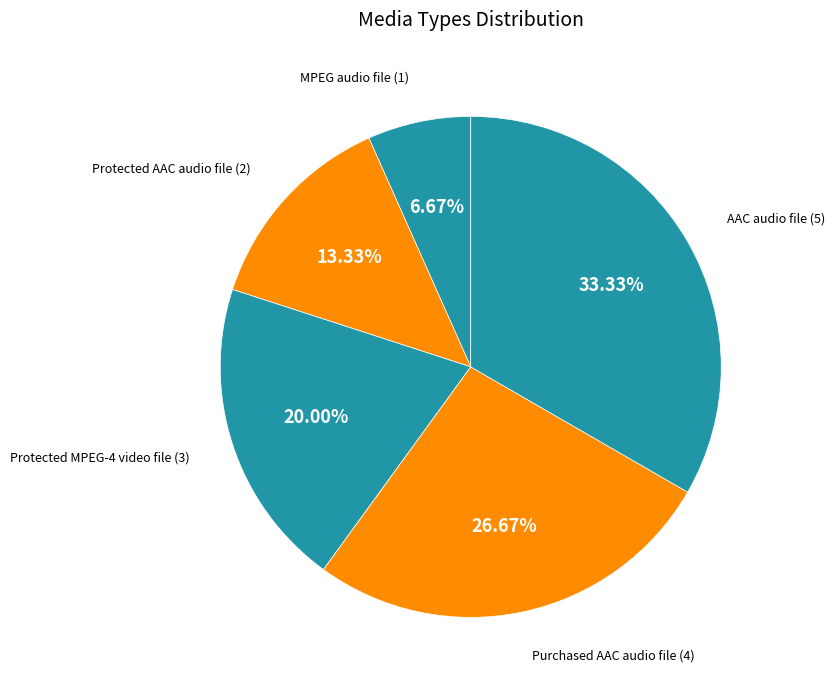

To the nearest percent, what is the average slice percentage?

20%